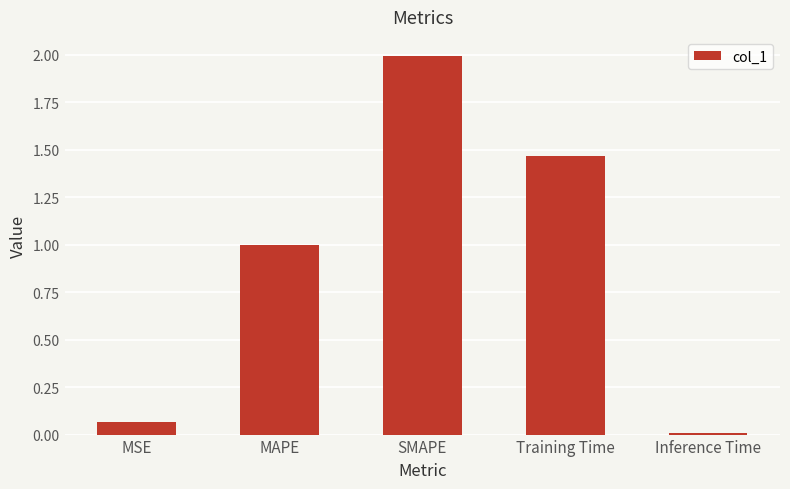

What is the approximate value at MAPE?

1.0